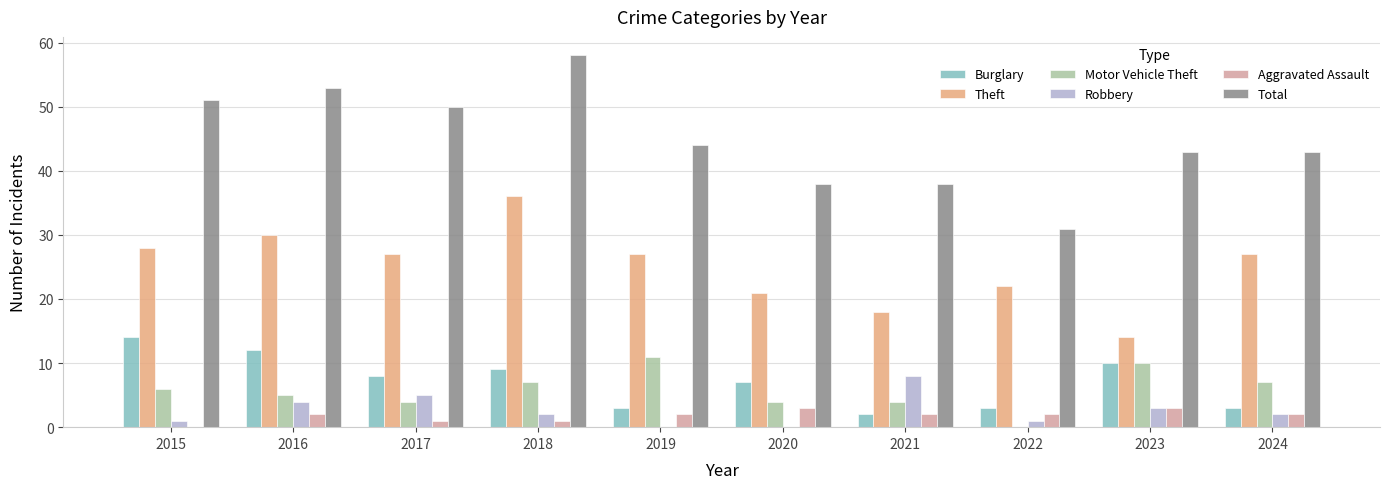

The value of Aggravated Assault at 2015 is 0. True or false?

True